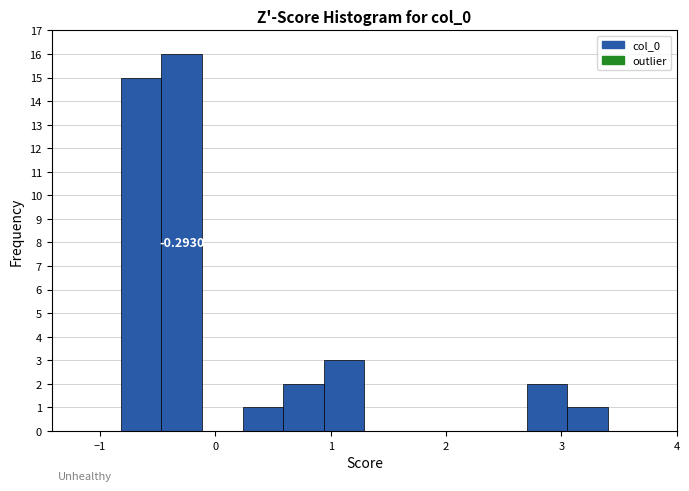

Read against the x-axis, roughly where is the centre of the tallest bar?

-0.3